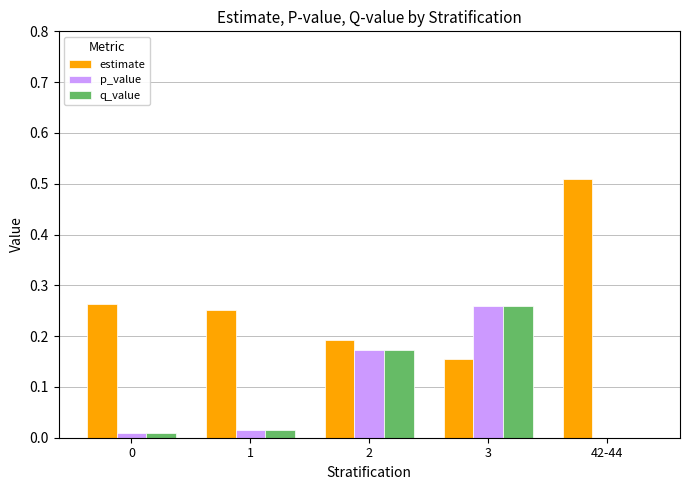

Count the number of data series in this chart.

3